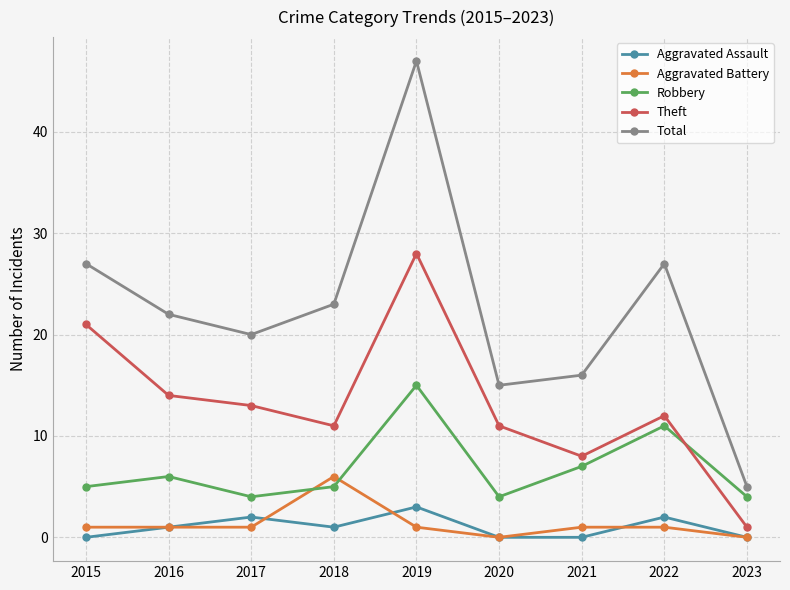

What is the difference between the Total values at 2020 and 2022?

12